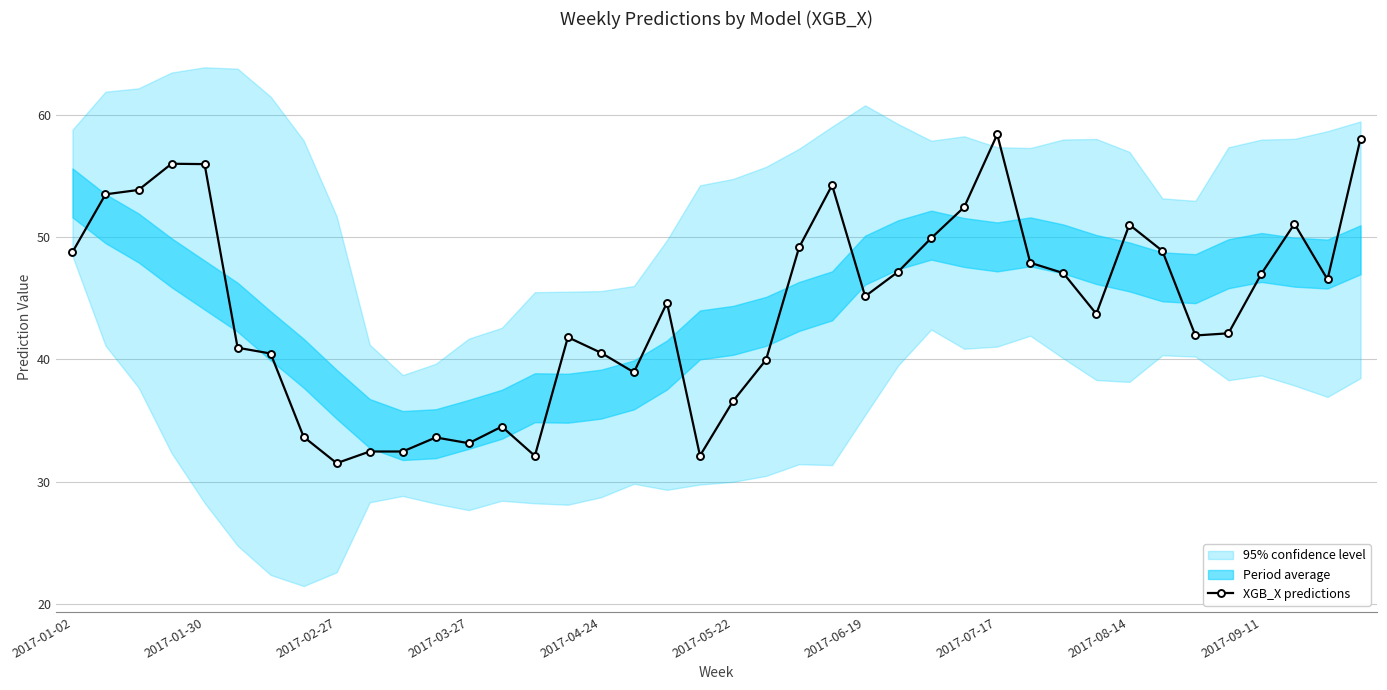

Reading left to right, transcribe all the data shown in this chart.

48.8	53.5	53.8	56.0	56.0	41.0	40.5	33.7	31.5	32.5	32.5	33.6	33.2	34.5	32.1	41.8	40.5	38.9	44.6	32.1	36.6	40.0	49.1	54.2	45.2	47.2	49.9	52.4	58.4	47.9	47.1	43.7	51.0	48.9	42.0	42.1	47.0	51.1	46.5	58.0